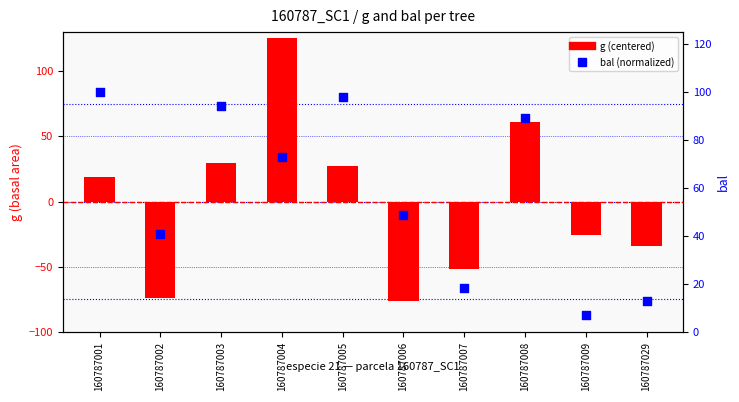

Which series reaches the minimum Y coordinate?

g (centered)